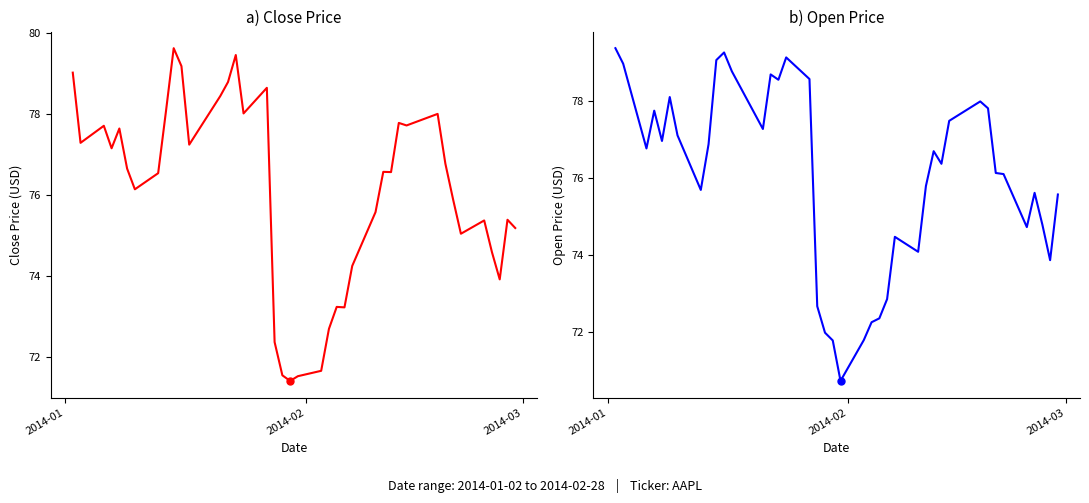

At which label does Close first exceed 76?

2014-01